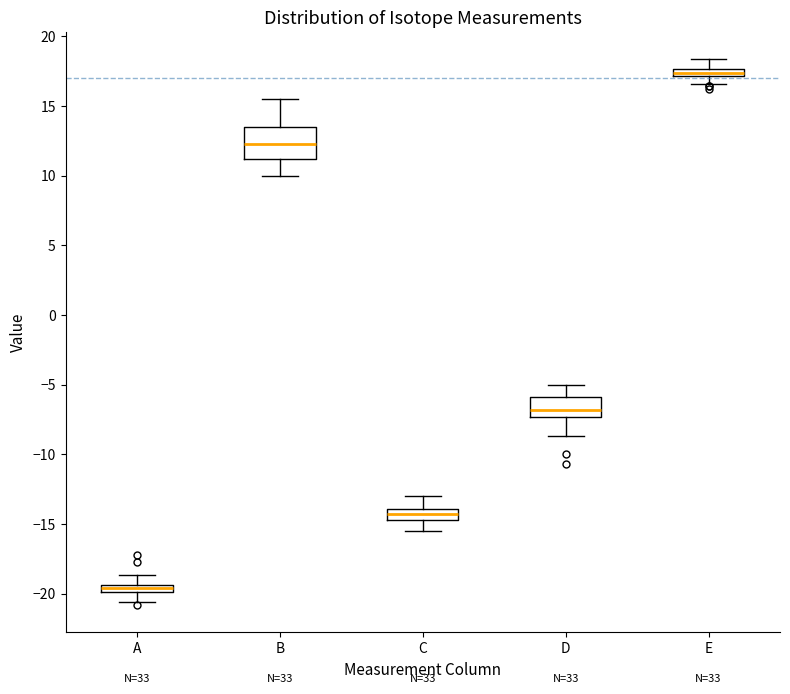

Which box's median line is the highest?

E